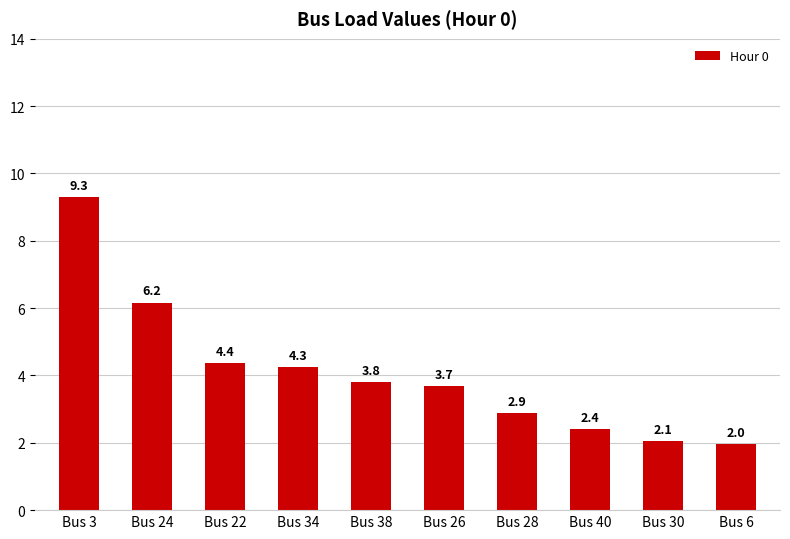

Rank the categories by value from highest to lowest.

Bus 3, Bus 24, Bus 22, Bus 34, Bus 38, Bus 26, Bus 28, Bus 40, Bus 30, Bus 6